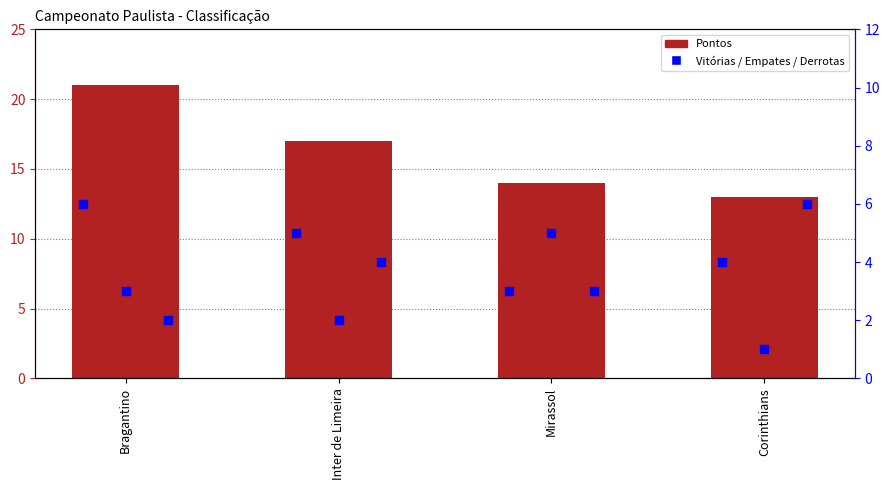

Is the value of Pontos at Corinthians greater than the value of Empates at Mirassol?

Yes